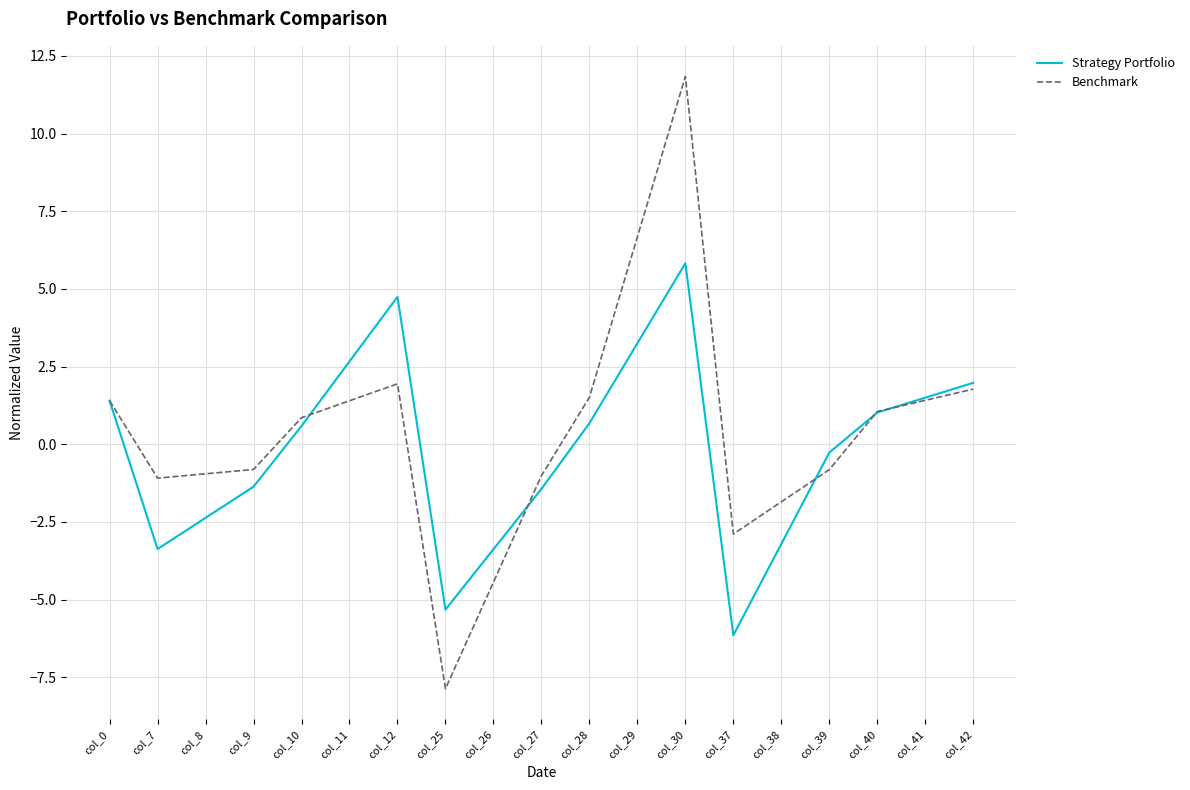

True or false: Benchmark has more than 1 points higher than both neighbors.

True